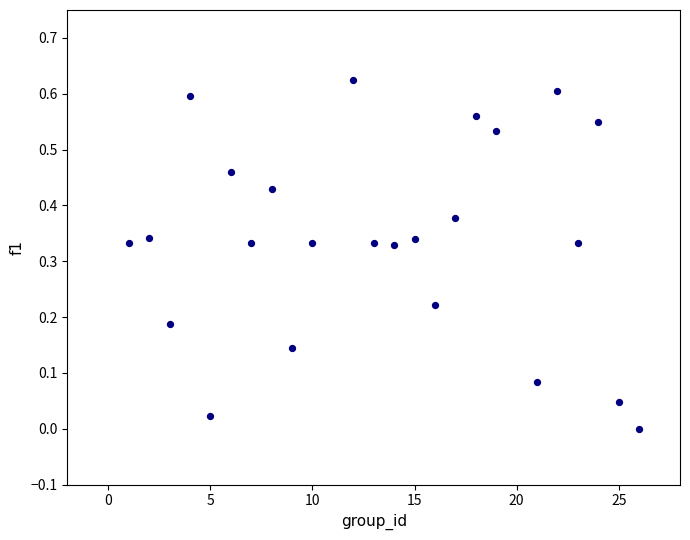

What is the range of X values (max minus min)?

25.0